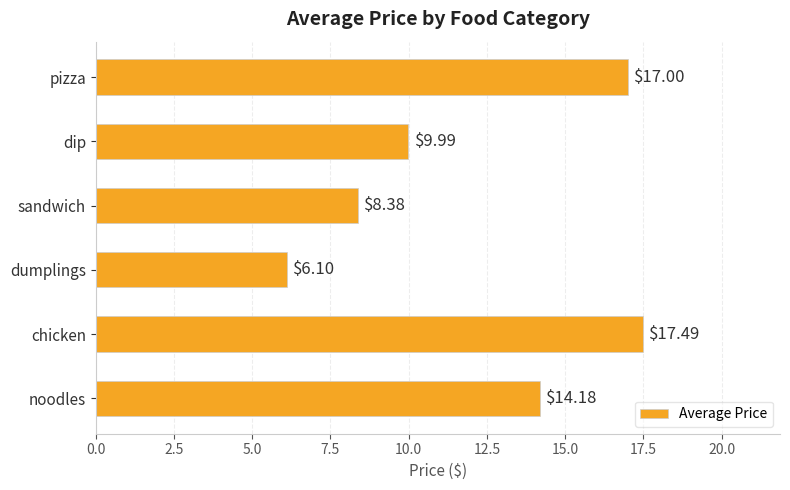

What is the difference between the values at pizza and dumplings?

10.9